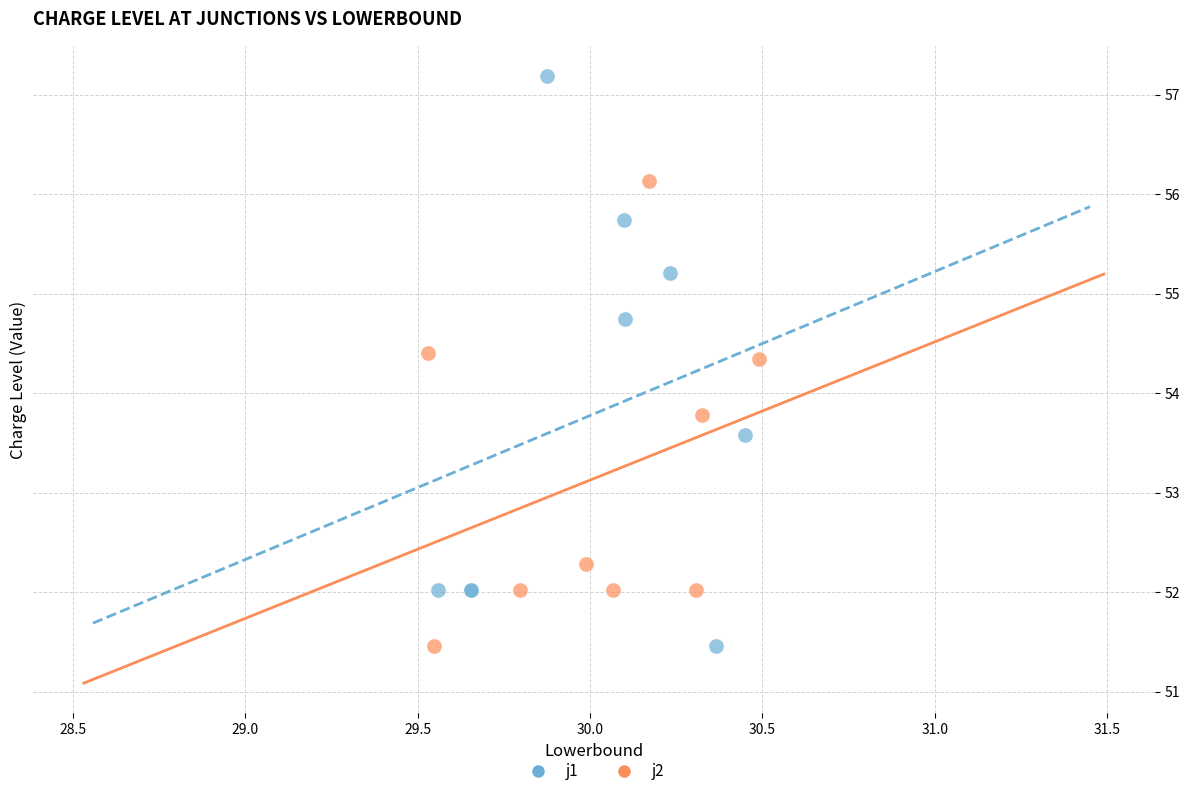

What are all the series names shown in the legend?

j1, j2